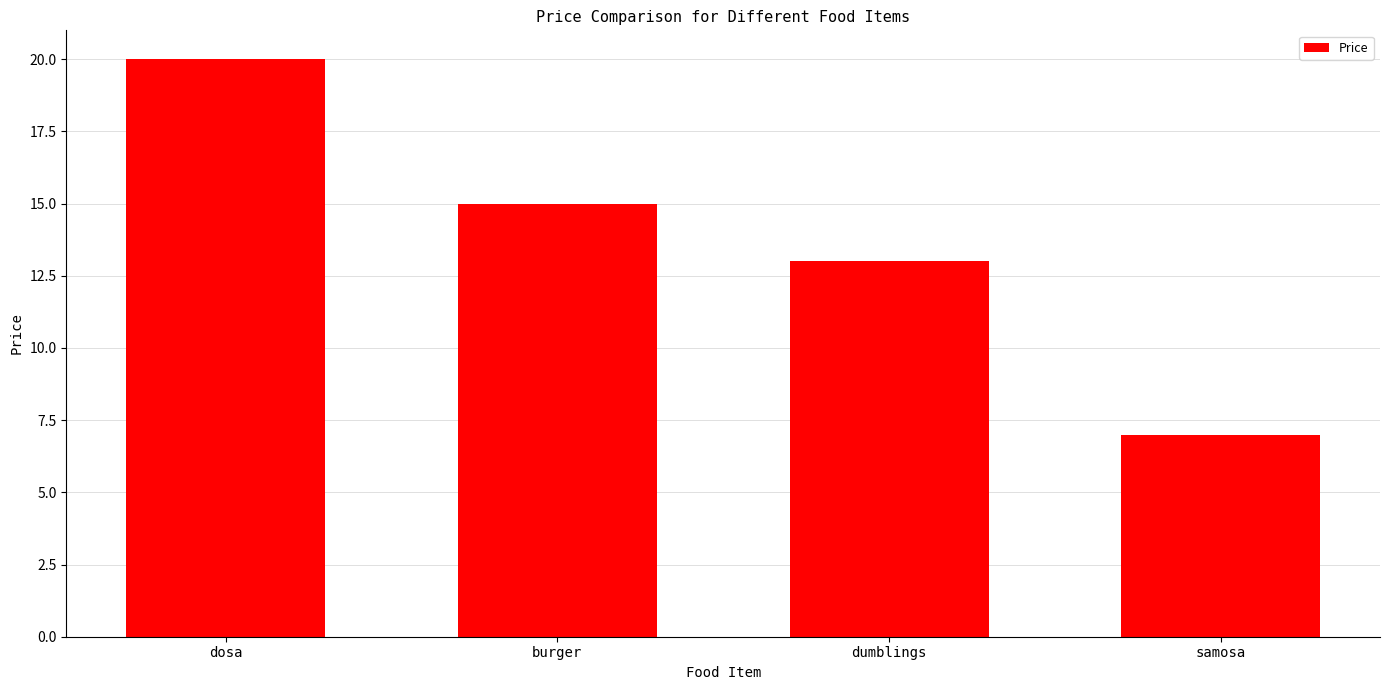

Reading right to left, extract all data points from this chart.

7	13	15	20